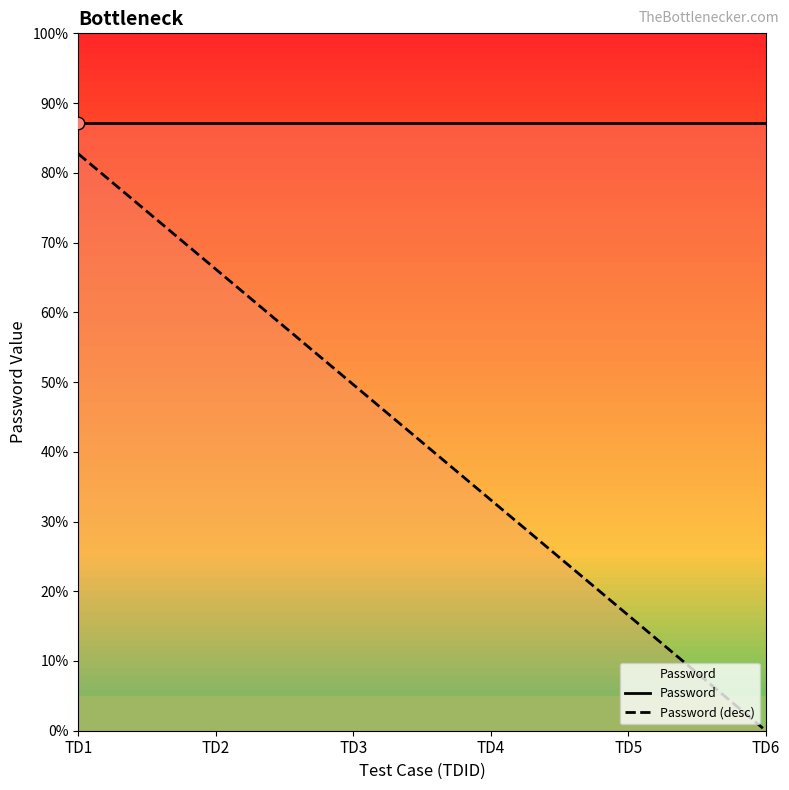

Which series contains the lowest Y value?

Password (desc)